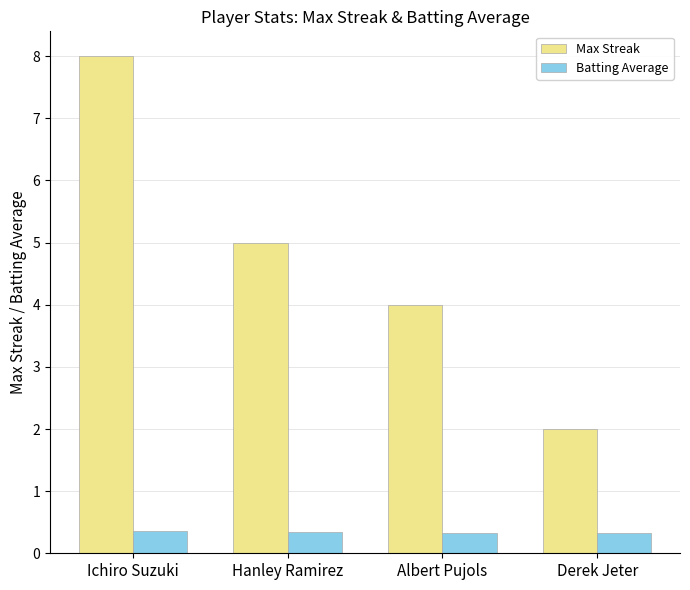

How many Batting Average values are between 0 and 1?

4